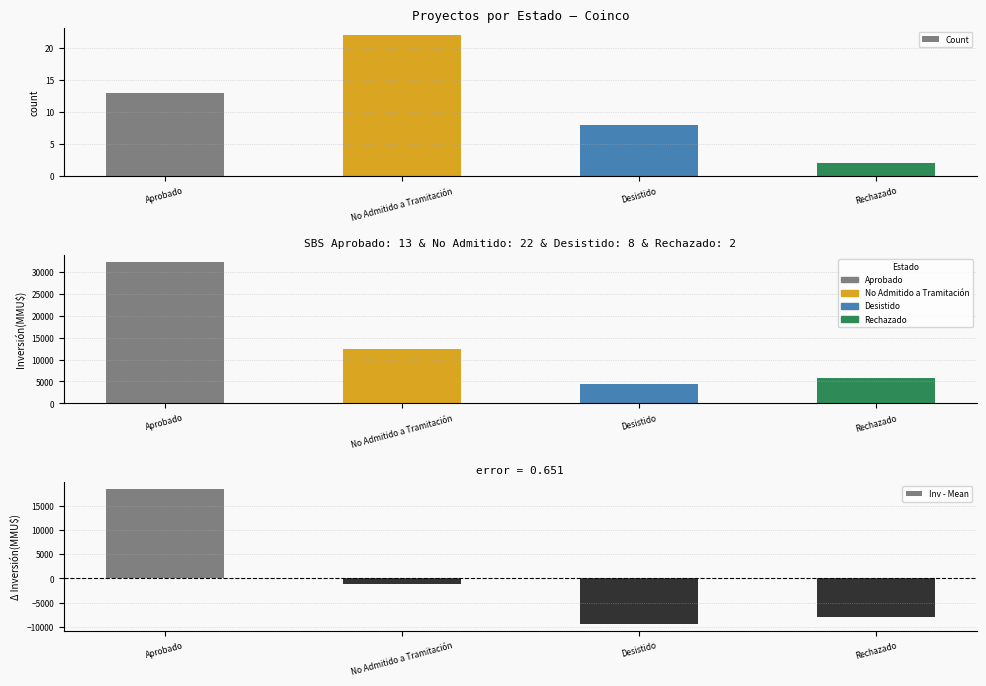

What is the average value of the Inversión(MMU$) series?

13704.5